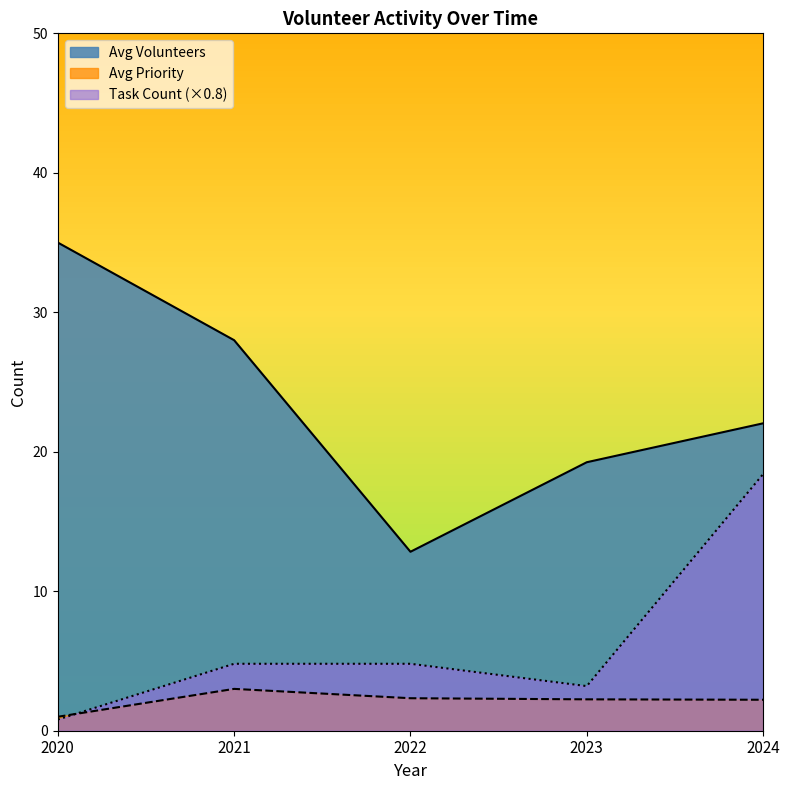

The Avg Volunteers series shows 22.0 at 2024. True or false?

True